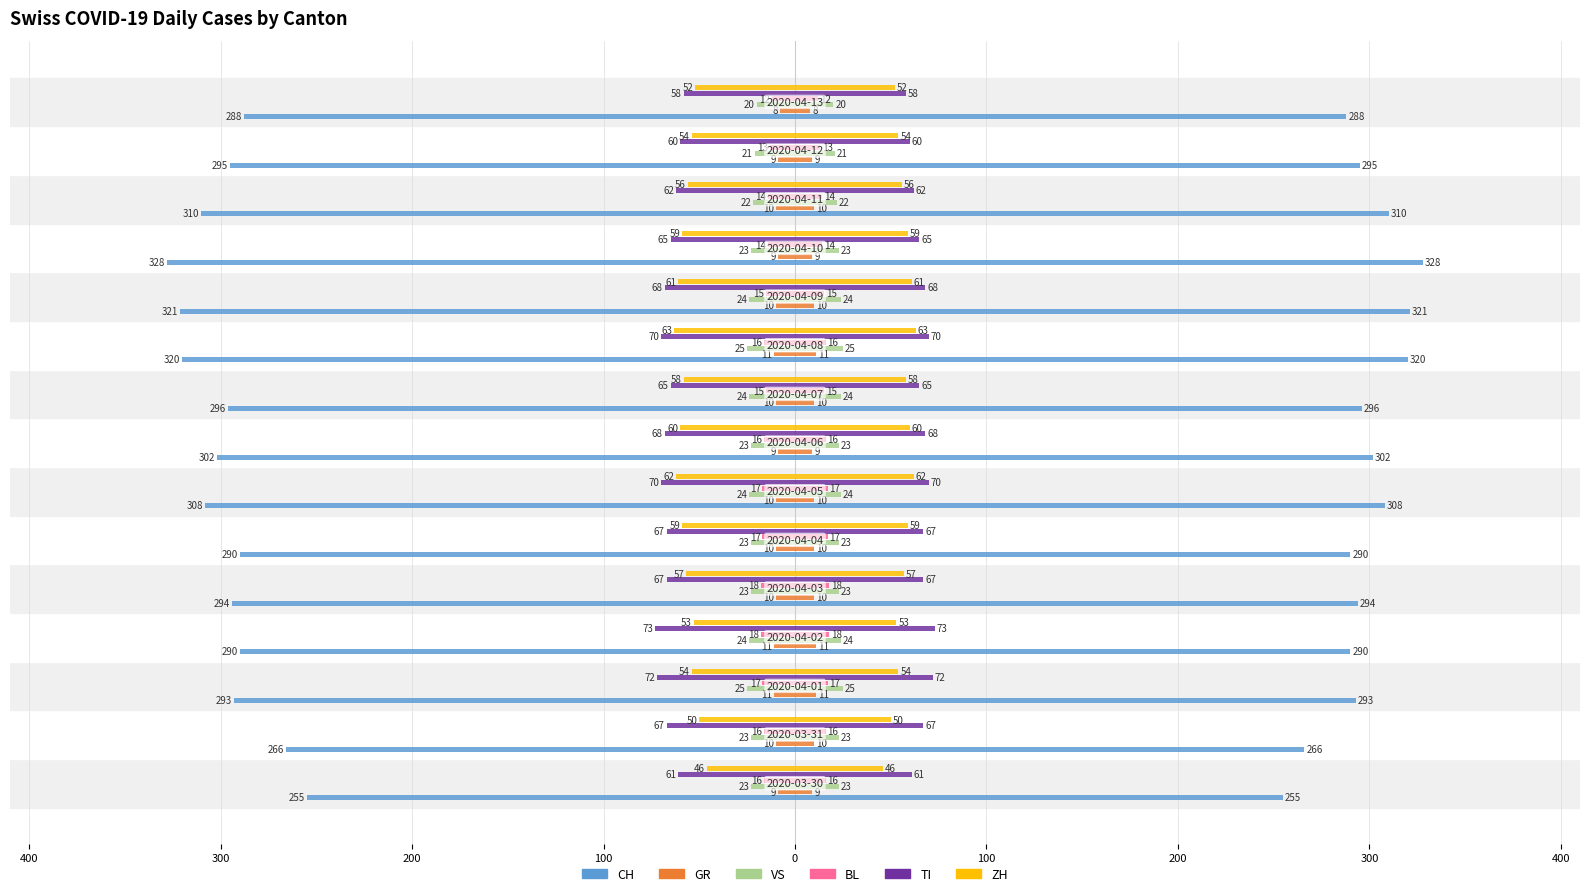

How many bars are there in total?

90